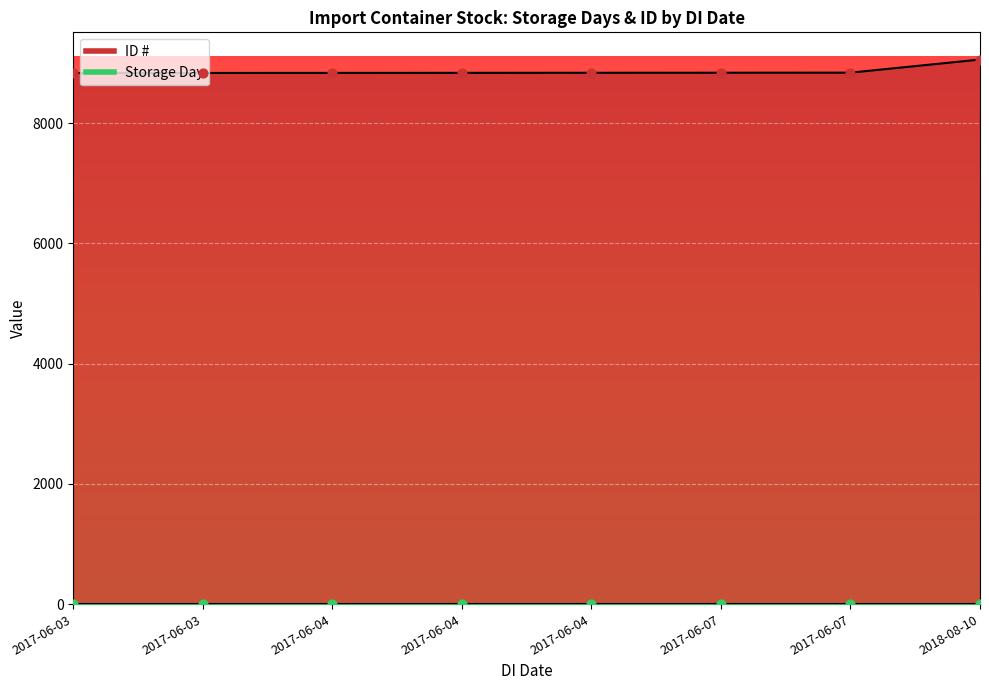

What is the ratio of the value at 2017-06-07 to the value at 2017-06-07?

1.0